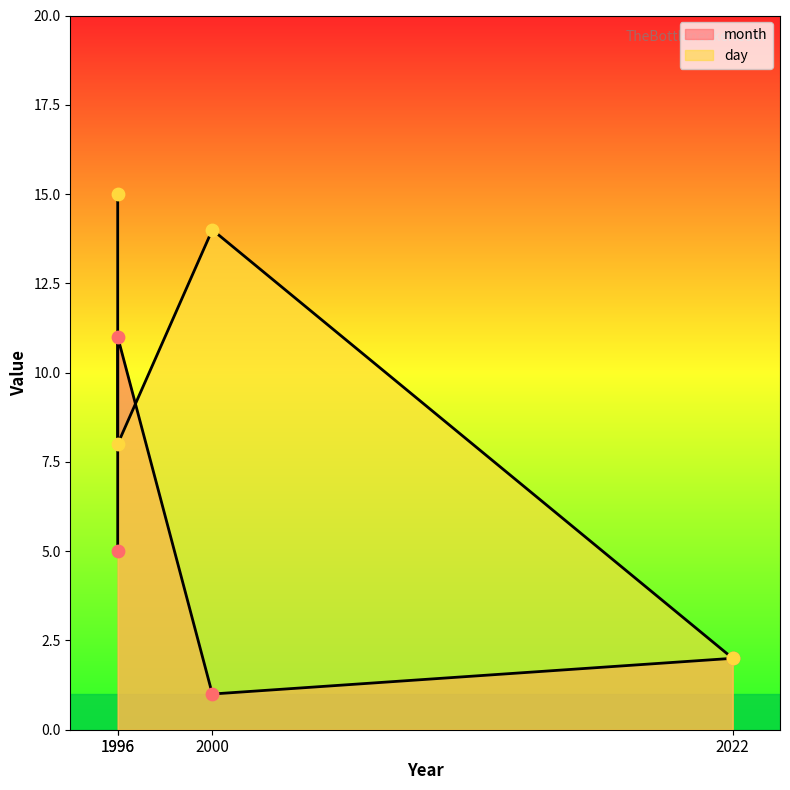

Which series has the widest spread of Y values?

day